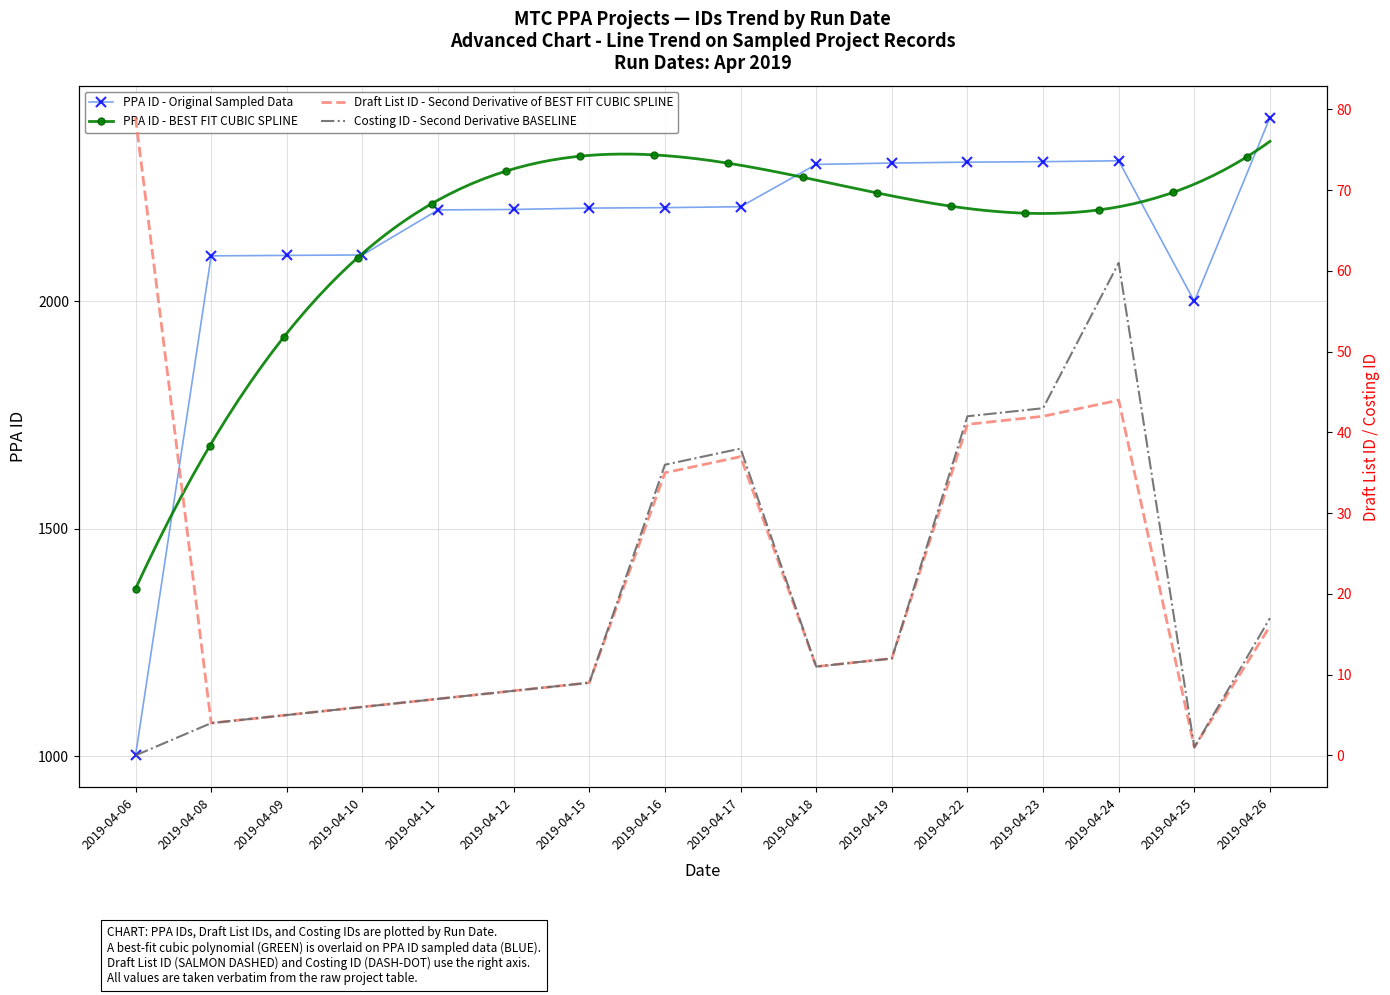

True or false: PPA ID and Costing ID cross at least once.

False